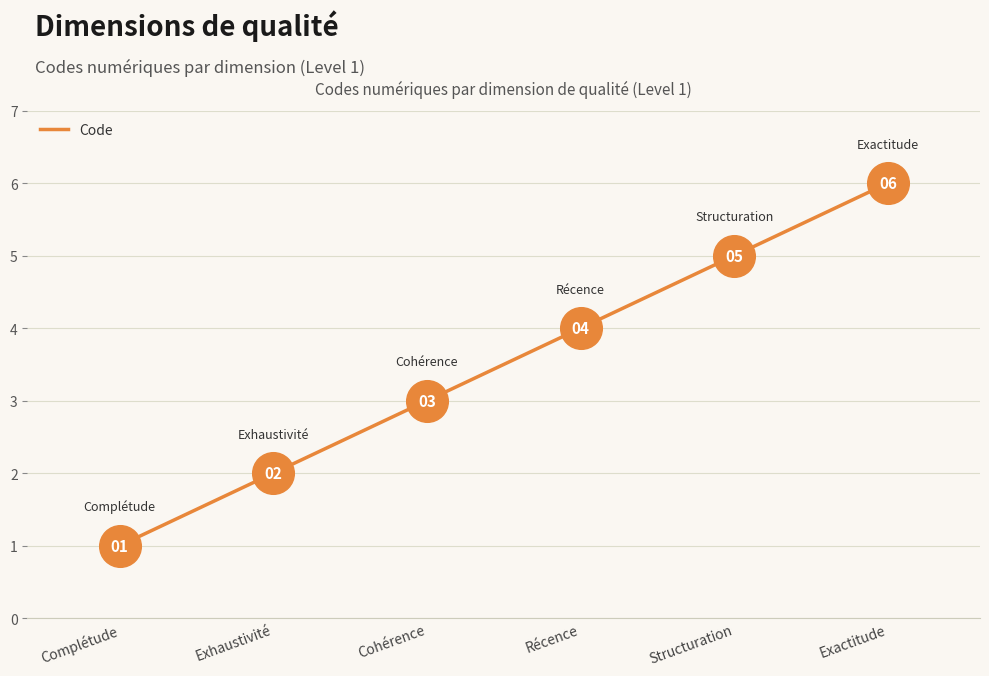

What is the ratio of the value at Récence to the value at Cohérence?

1.3